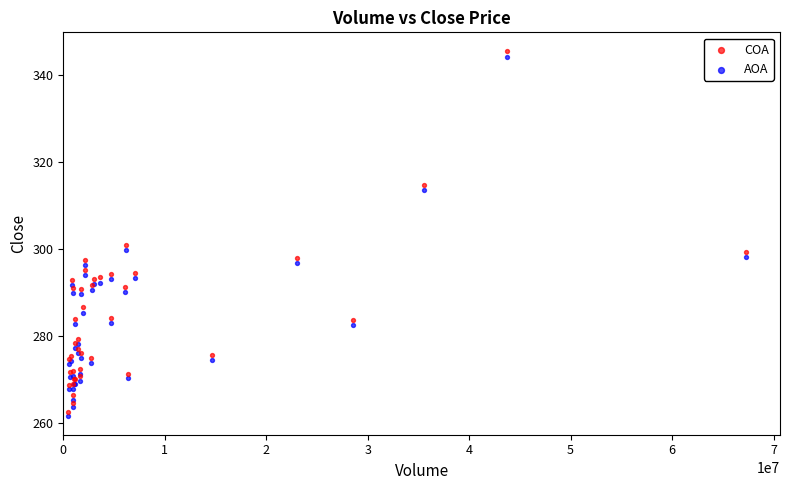

In the COA series, what Y value is closest to 304?

301.0